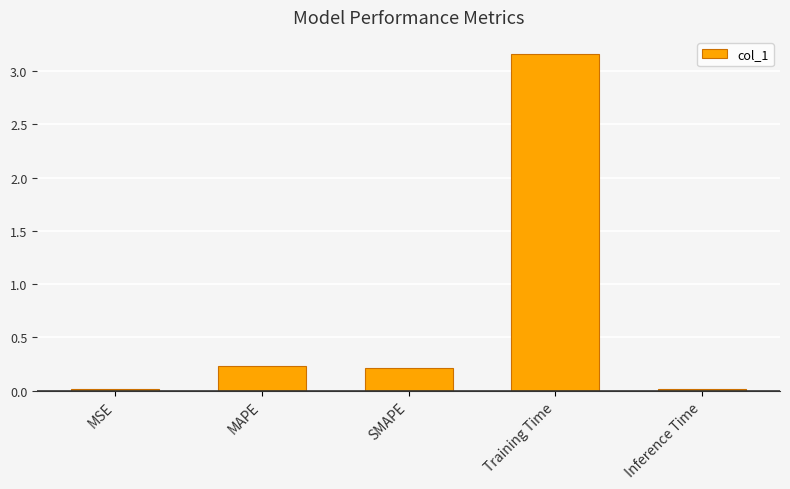

What is the difference between the values at SMAPE and Training Time?

3.0